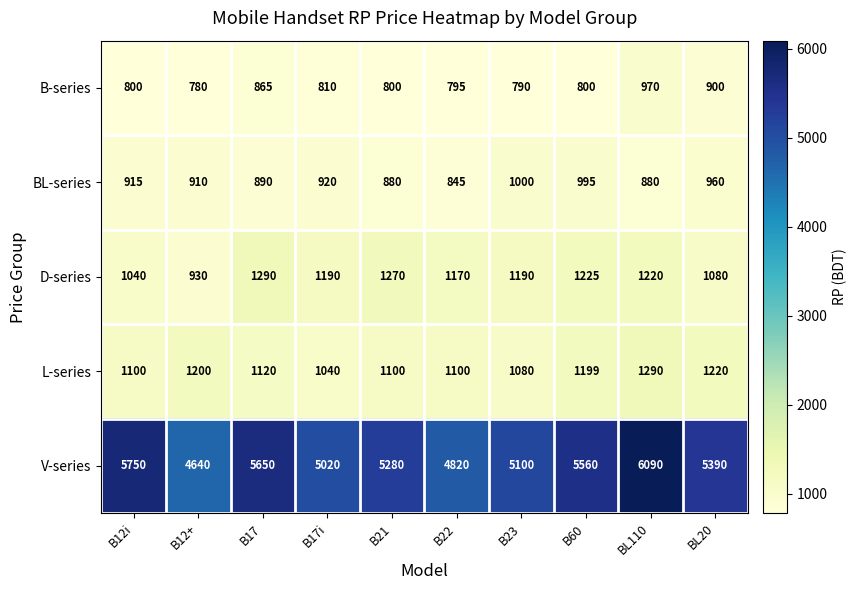

Where is V-series nearest to the value 5365?

BL20